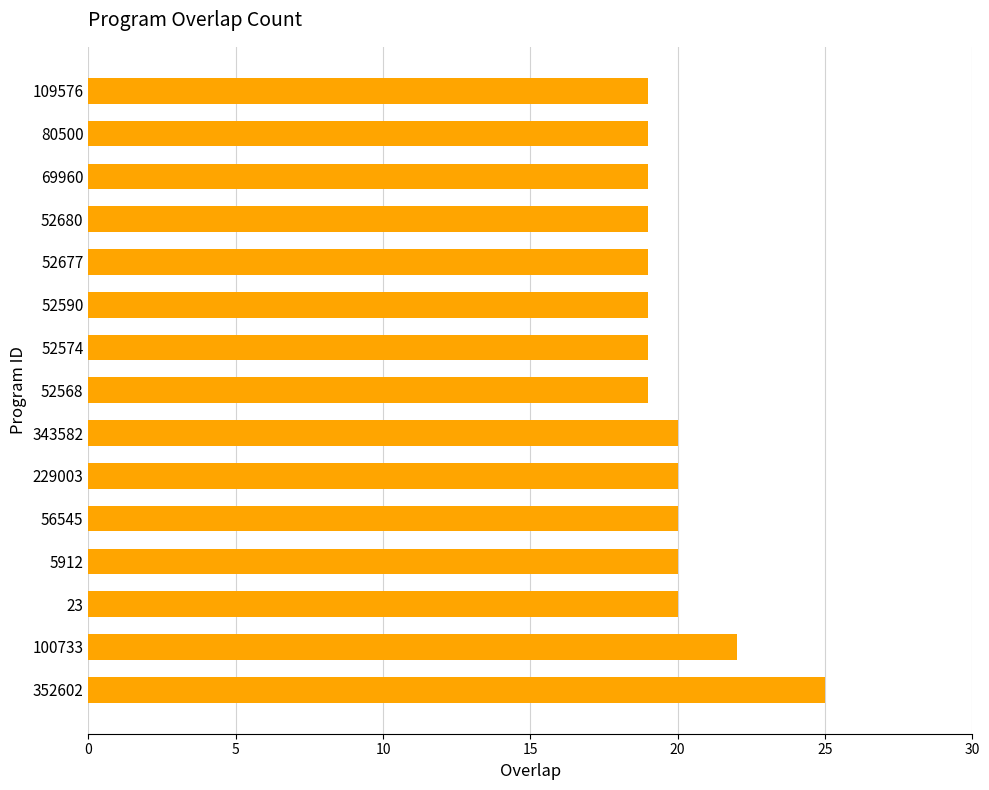

At which label is the value closest to 22?

100733